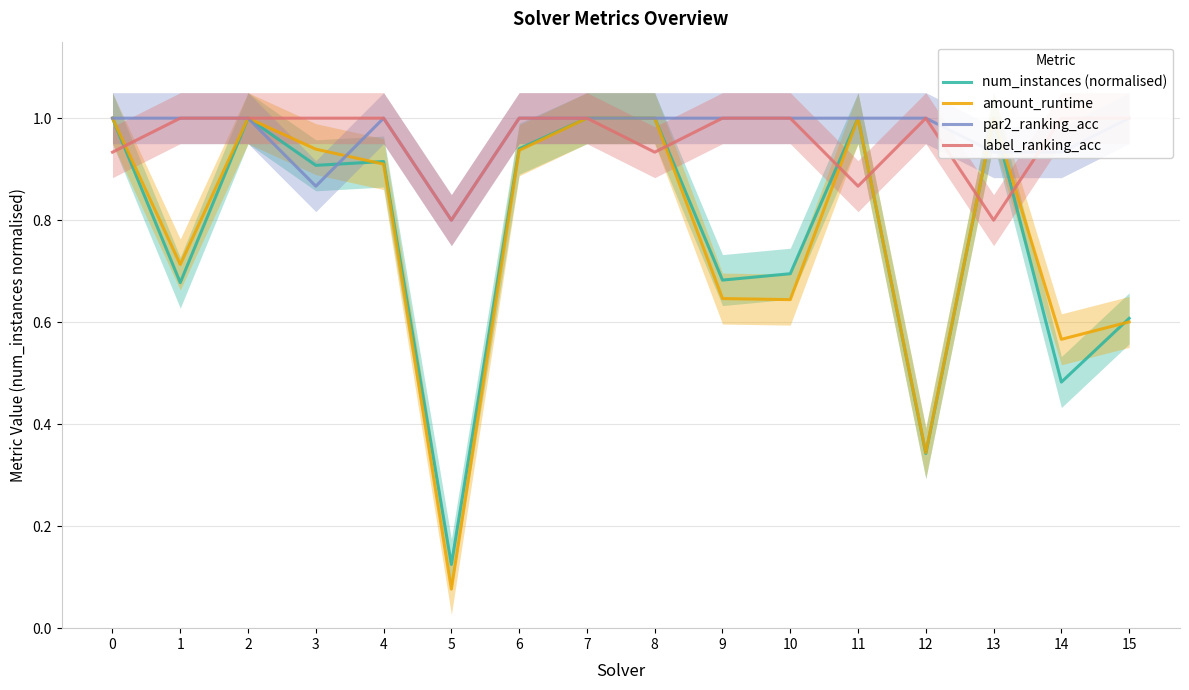

Rank the categories by amount_runtime value from lowest to highest.

5, 12, 14, 15, 10, 9, 1, 4, 6, 3, 0, 2, 7, 8, 11, 13